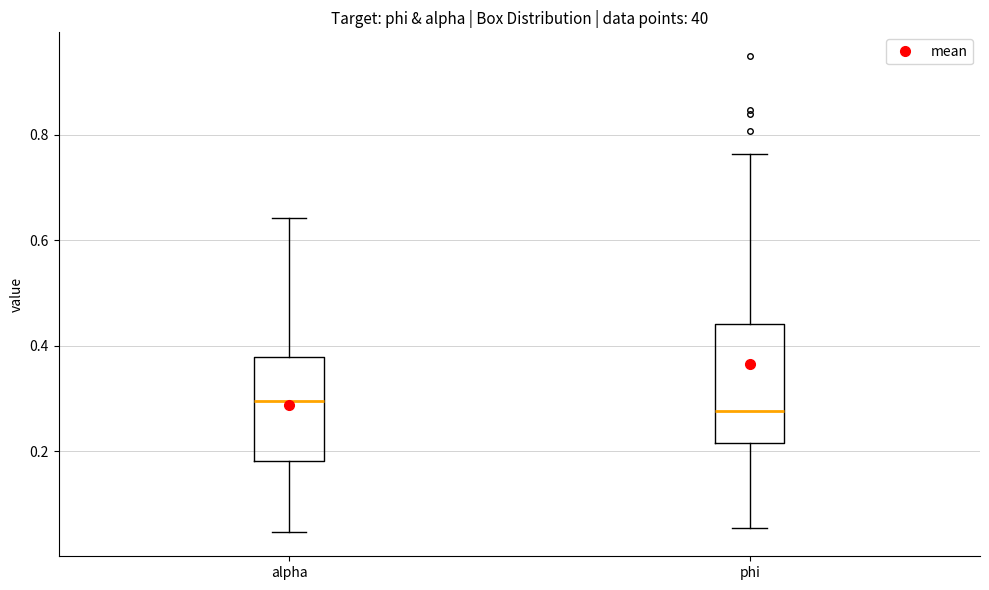

Which box is the tallest, from its lower edge to its upper edge?

phi